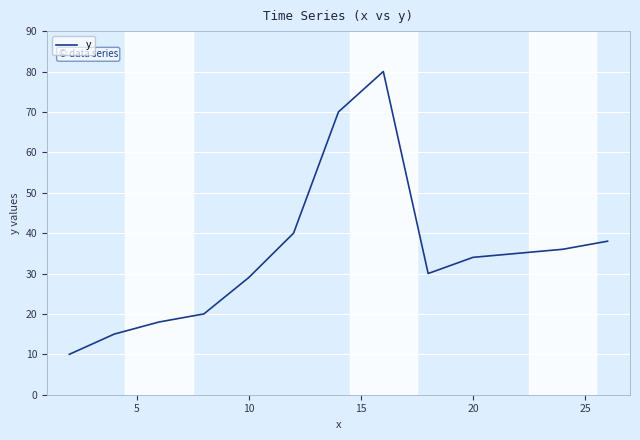

How many lines are shown in the chart?

1